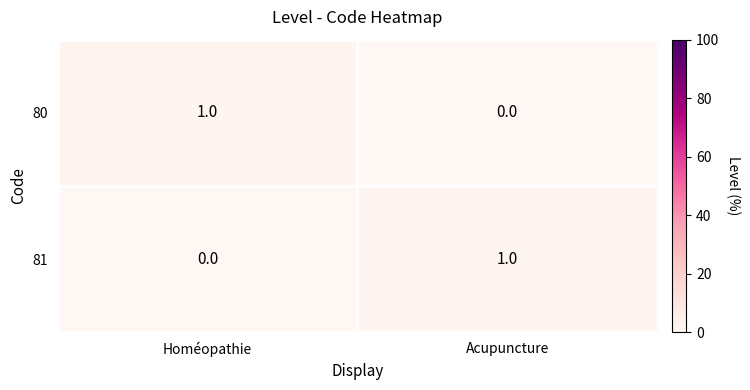

Is it true that 80 equals -1 at Acupuncture?

False